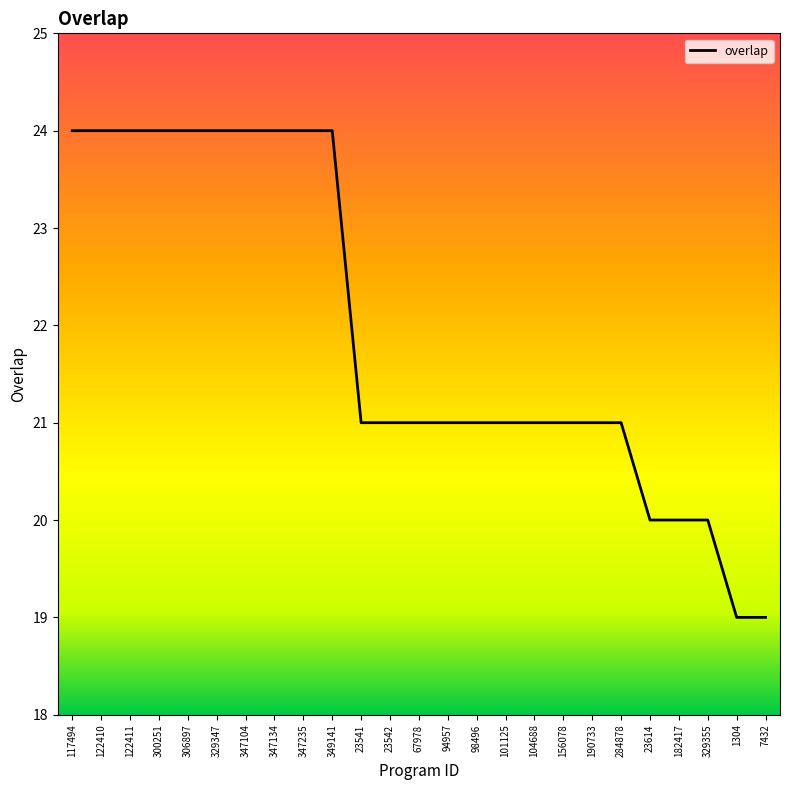

Where does the data first go above 21?

117494